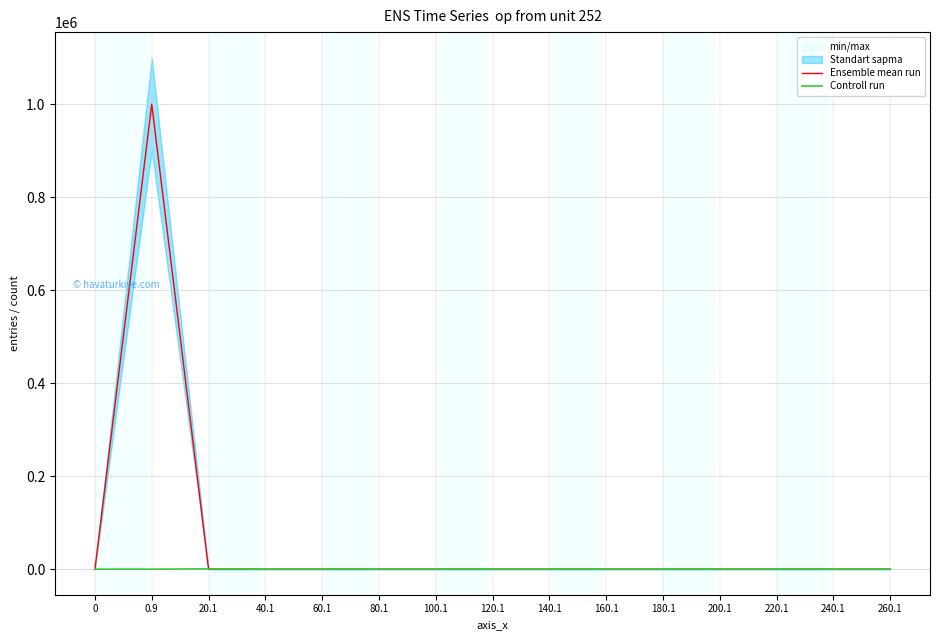

True or false: Ensemble mean run and Controll run intersect in this chart.

True